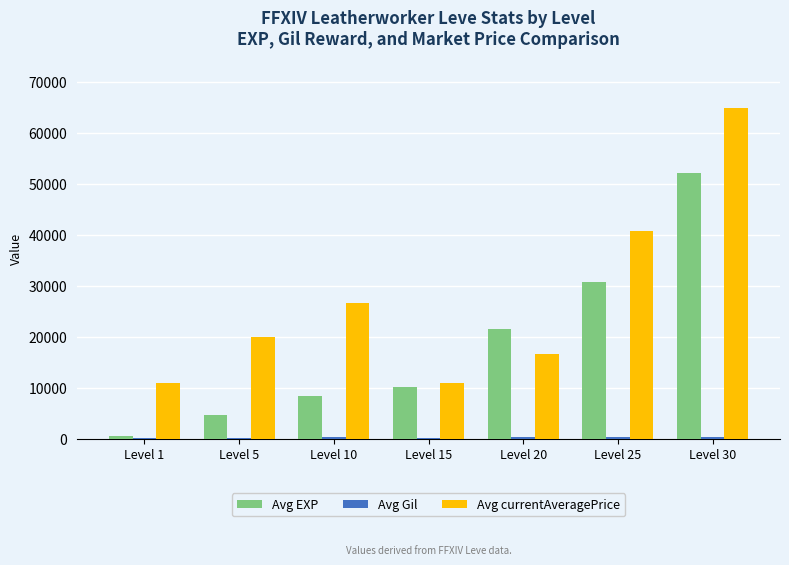

Which series changed the most between Level 5 and Level 30?

Avg EXP